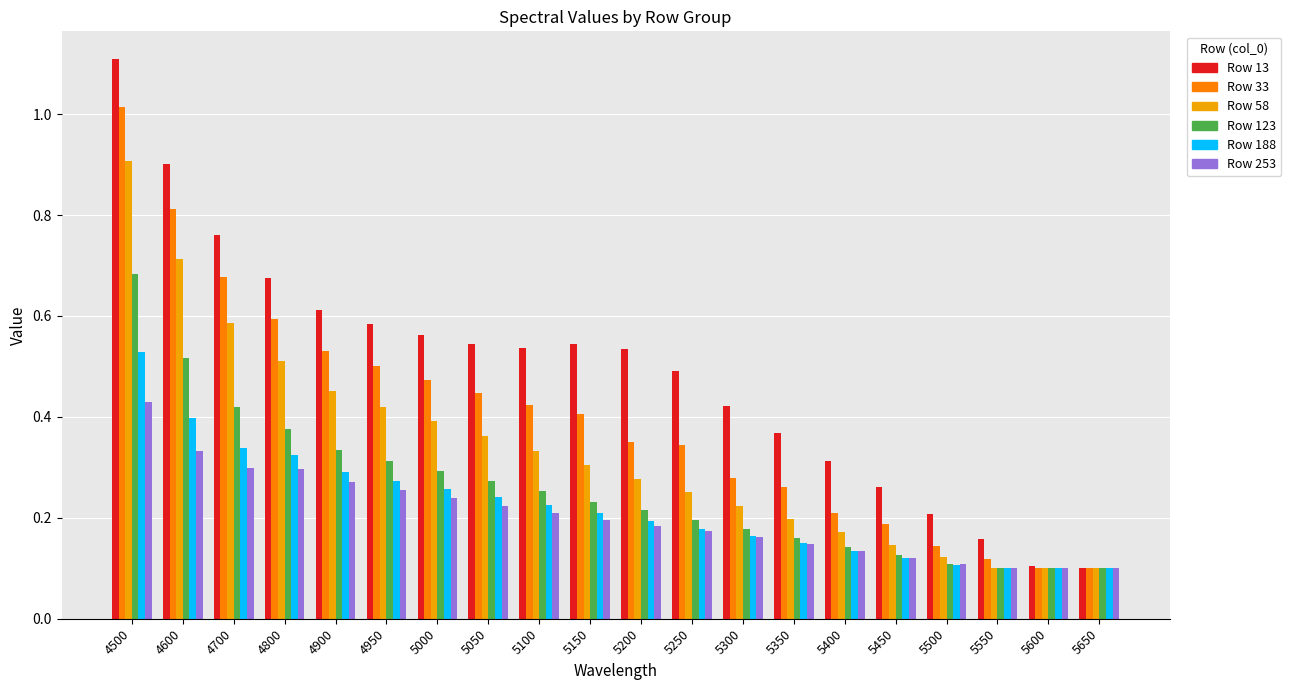

Which category has the highest value across all series?

4500